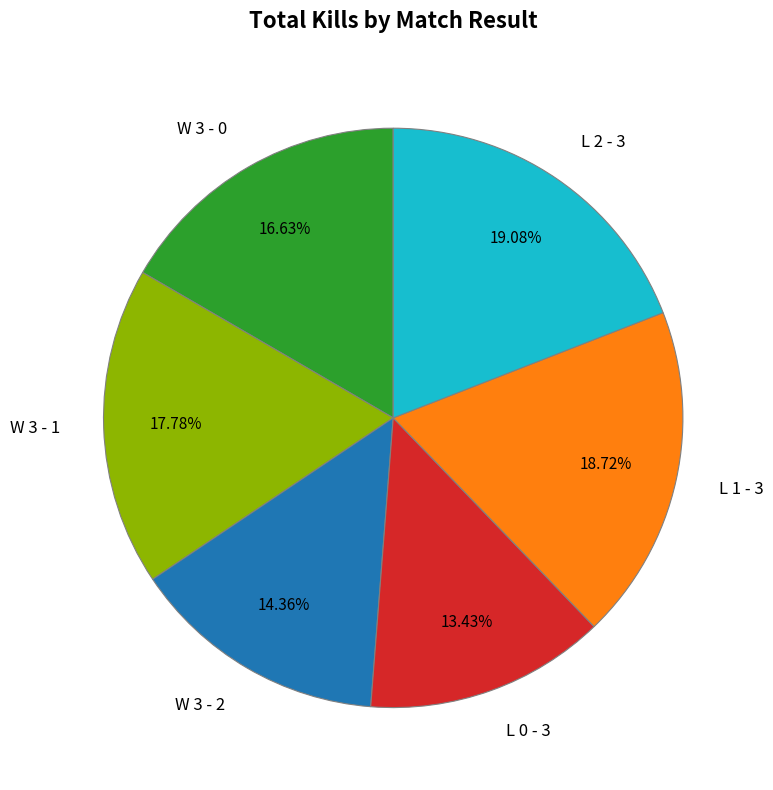

How many slices are in this pie chart?

6